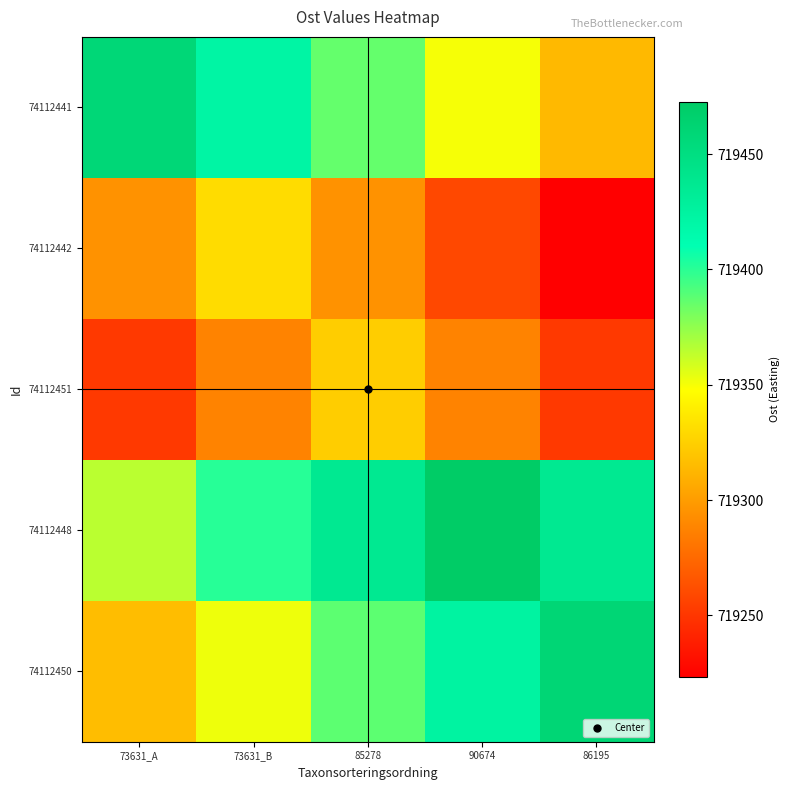

What is the total value across all series at 85278?

3596829.9